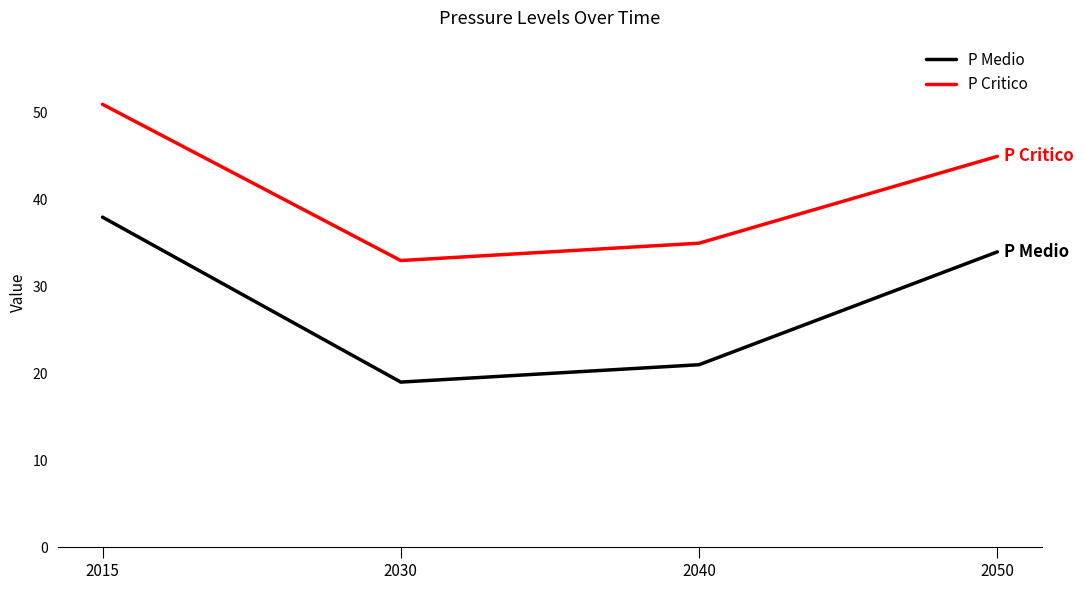

True or false: P Medio has a value of 14 at 2040.

False